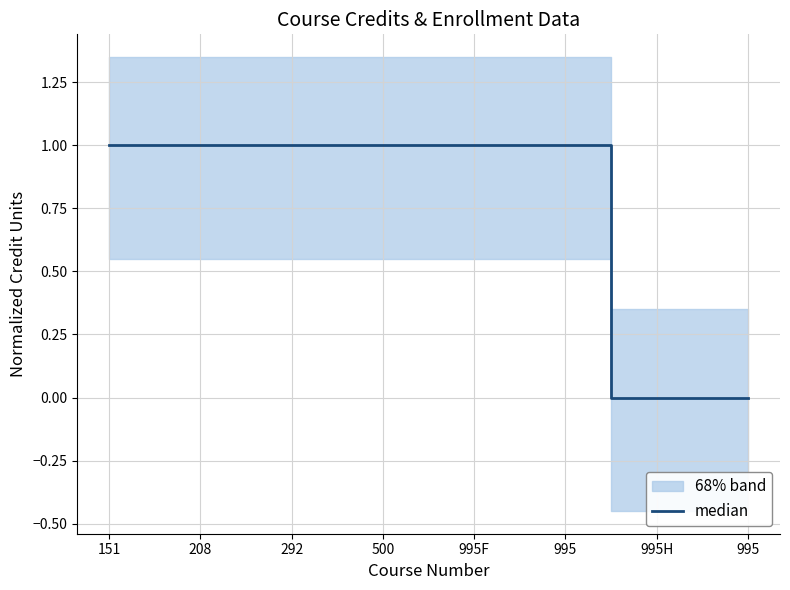

How many lines are shown in the chart?

1